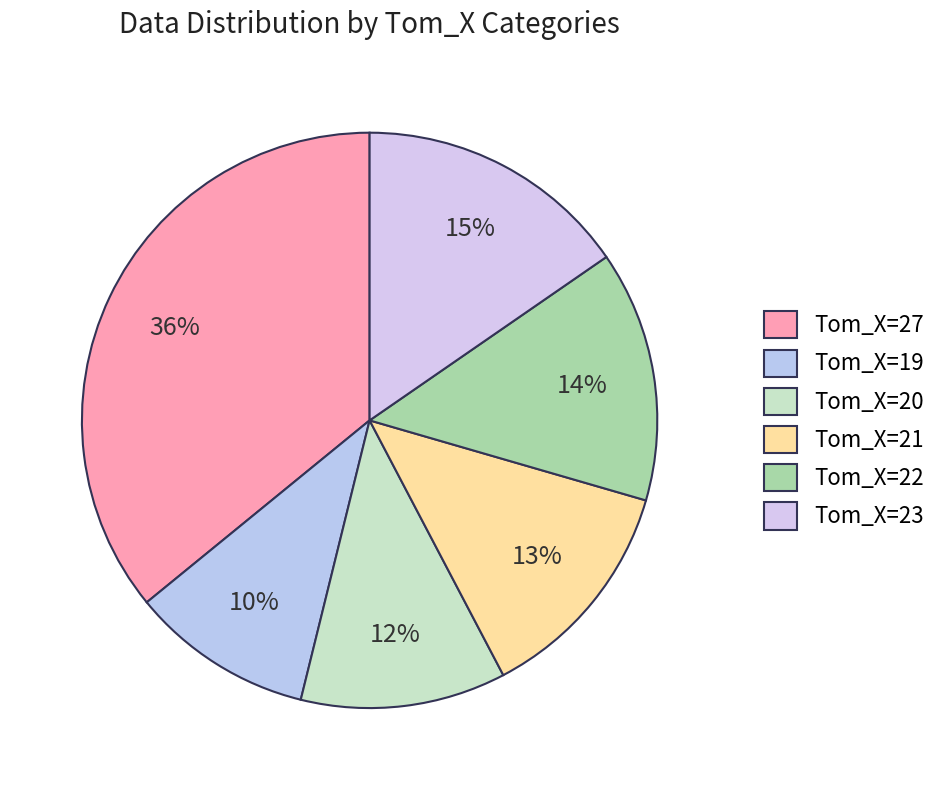

Which category has the smallest portion of the pie?

19